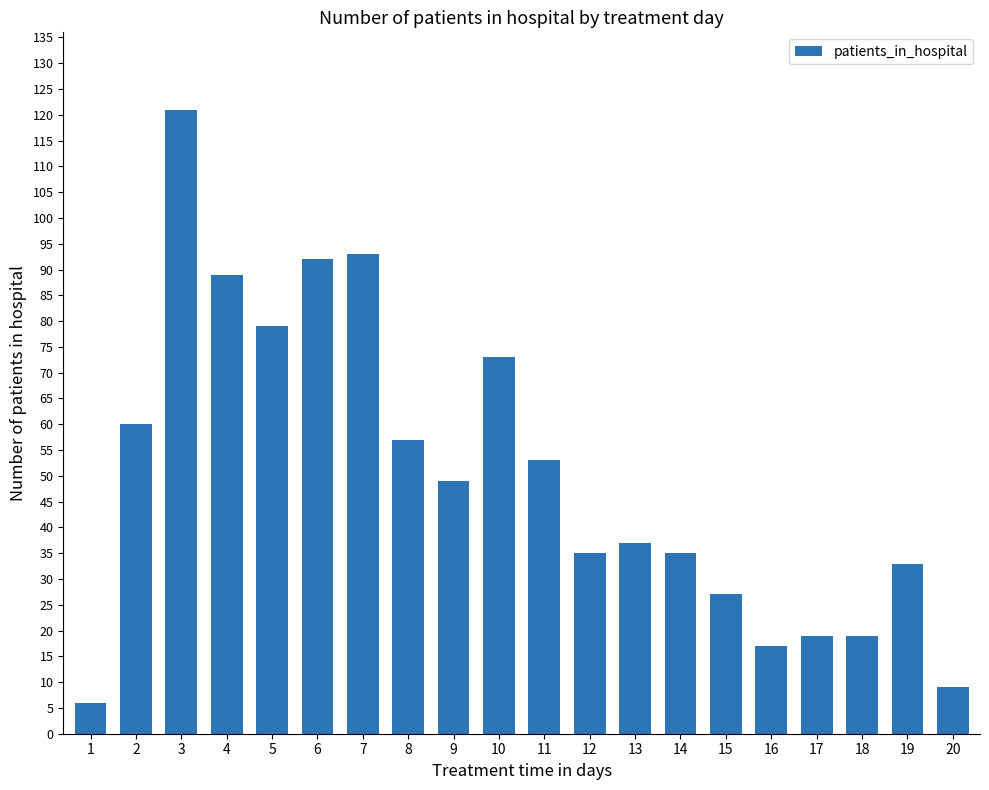

What is the value of the 12th bar from the left?

35